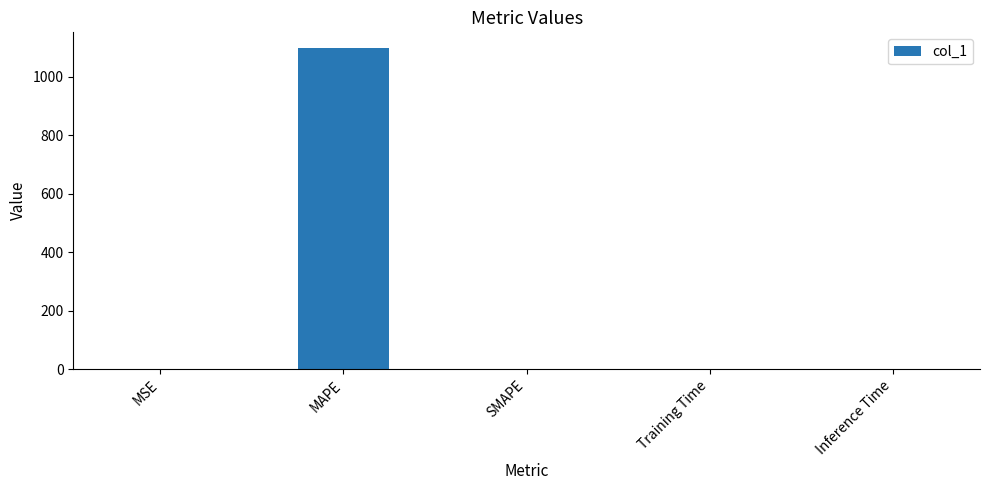

Does the chart contain stacked bars?

No